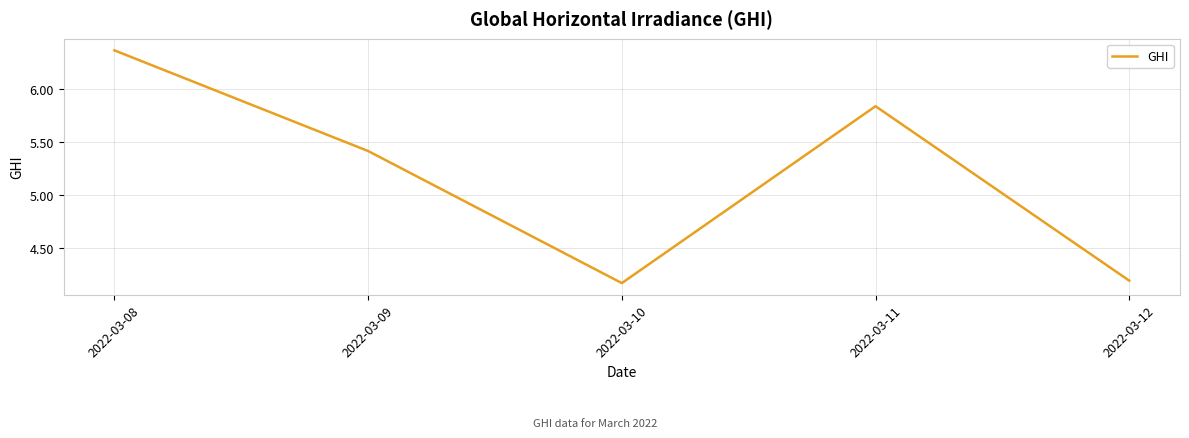

Does the chart have visible grid lines?

Yes